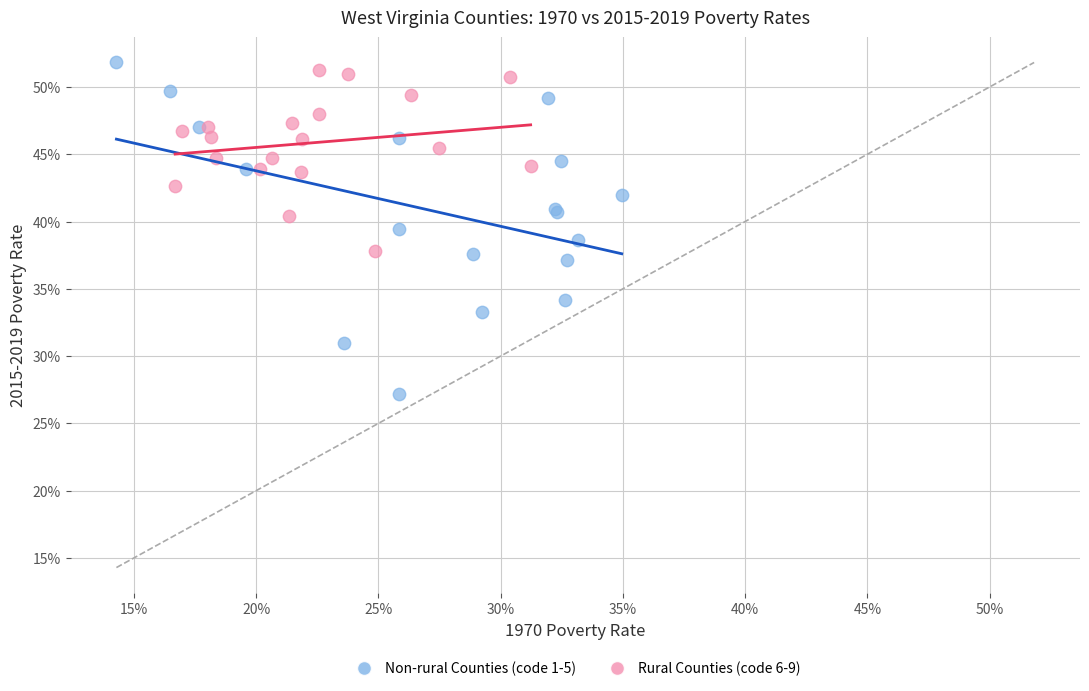

Which series reaches the maximum Y coordinate?

Non-rural Counties (code 1-5)